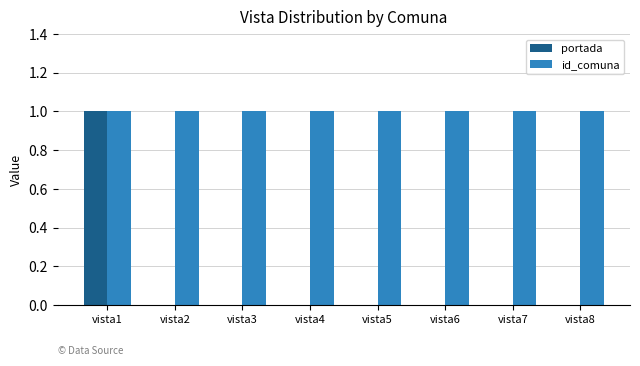

Read the portada value at vista1.

1